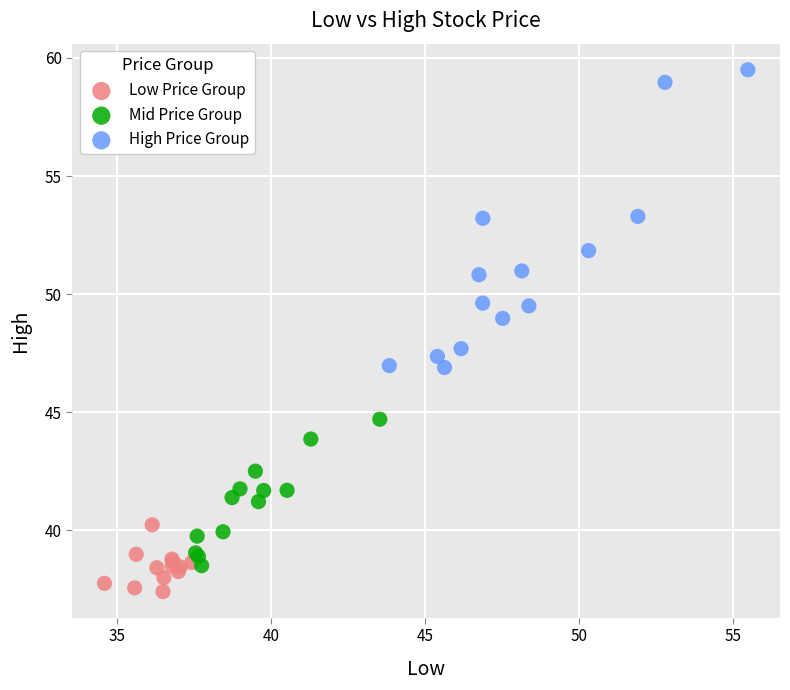

Which series contains the lowest Y value?

Low Price Group